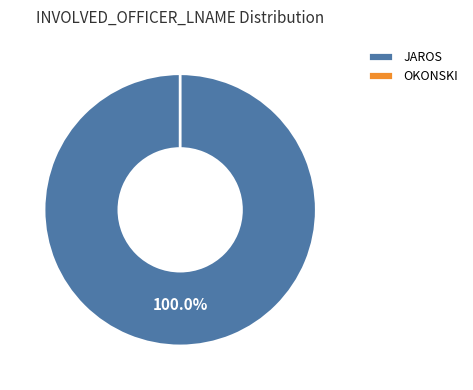

What is the smallest slice in the pie chart?

OKONSKI